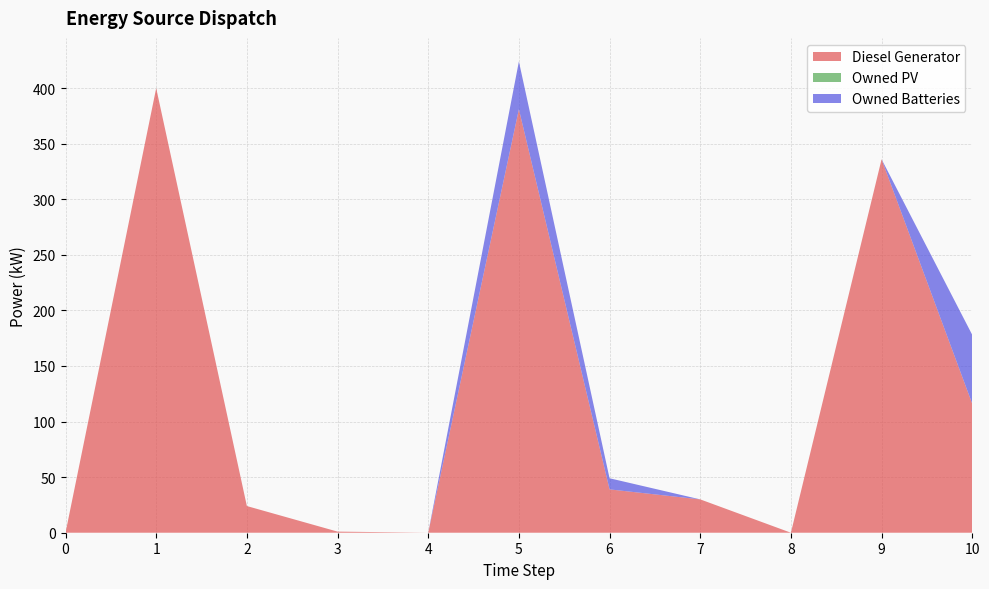

Reading left to right, extract all data points from this chart.

Diesel Generator: 0=0	1=400	2=24	3=1	4=0	5=381	6=39	7=30	8=0	9=336	10=116
Owned PV: 0=0	1=0	2=0	3=0	4=0	5=0	6=0	7=0	8=0	9=0	10=0
Owned Batteries: 0=0	1=0	2=0	3=0	4=0	5=43	6=10	7=0	8=0	9=0	10=62